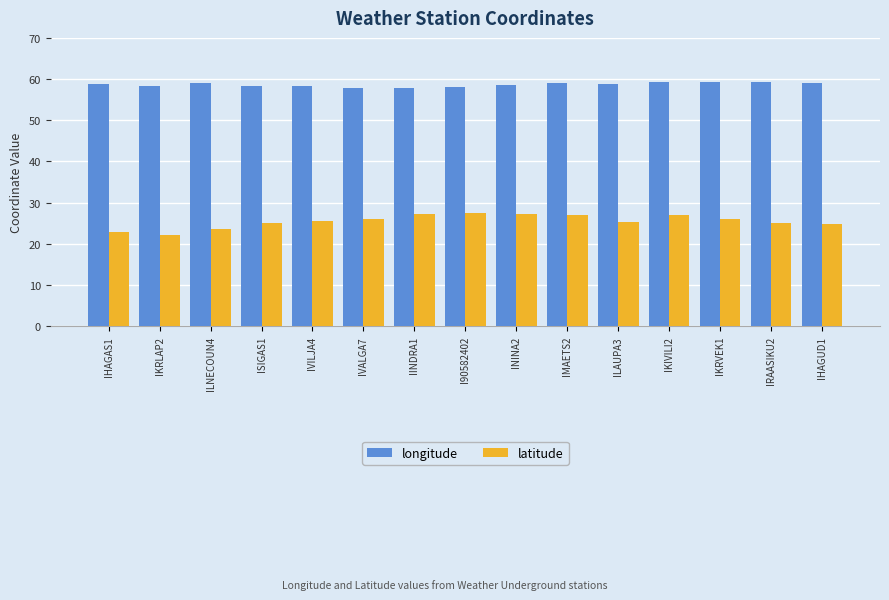

Rank the series by their average value, from lowest to highest.

latitude, longitude